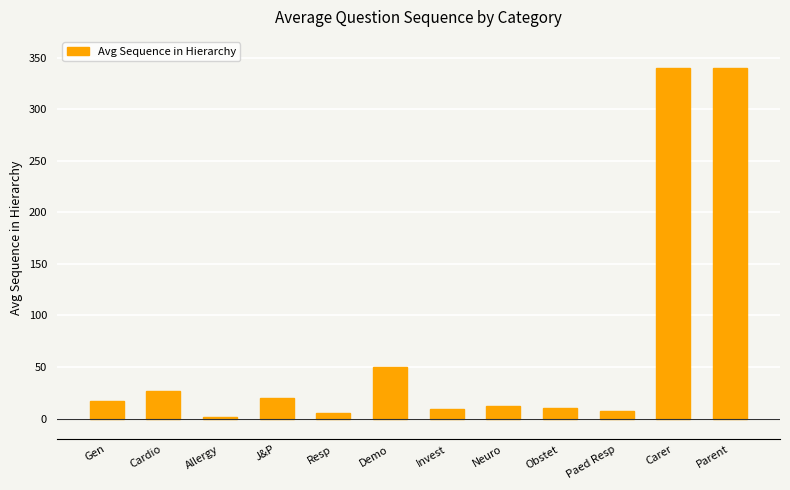

The chart shows a value of 9.0 at Invest. True or false?

True